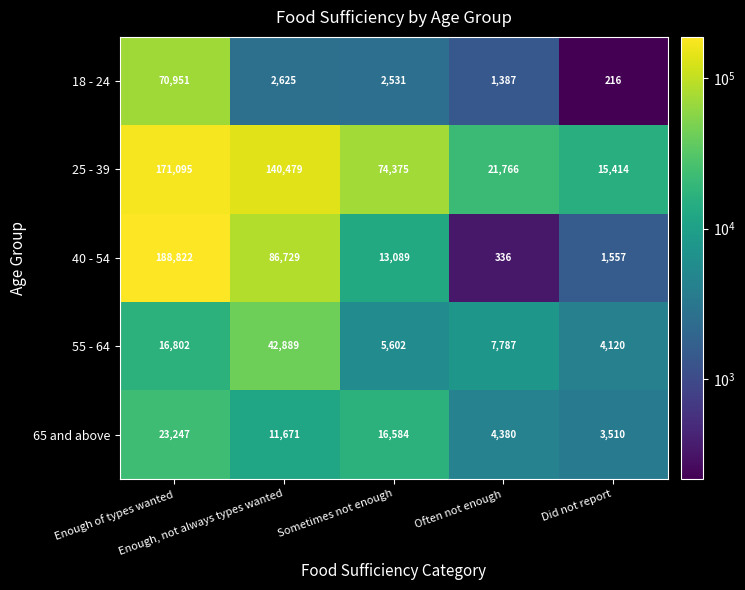

At how many categories does at least one series exceed 17610?

4